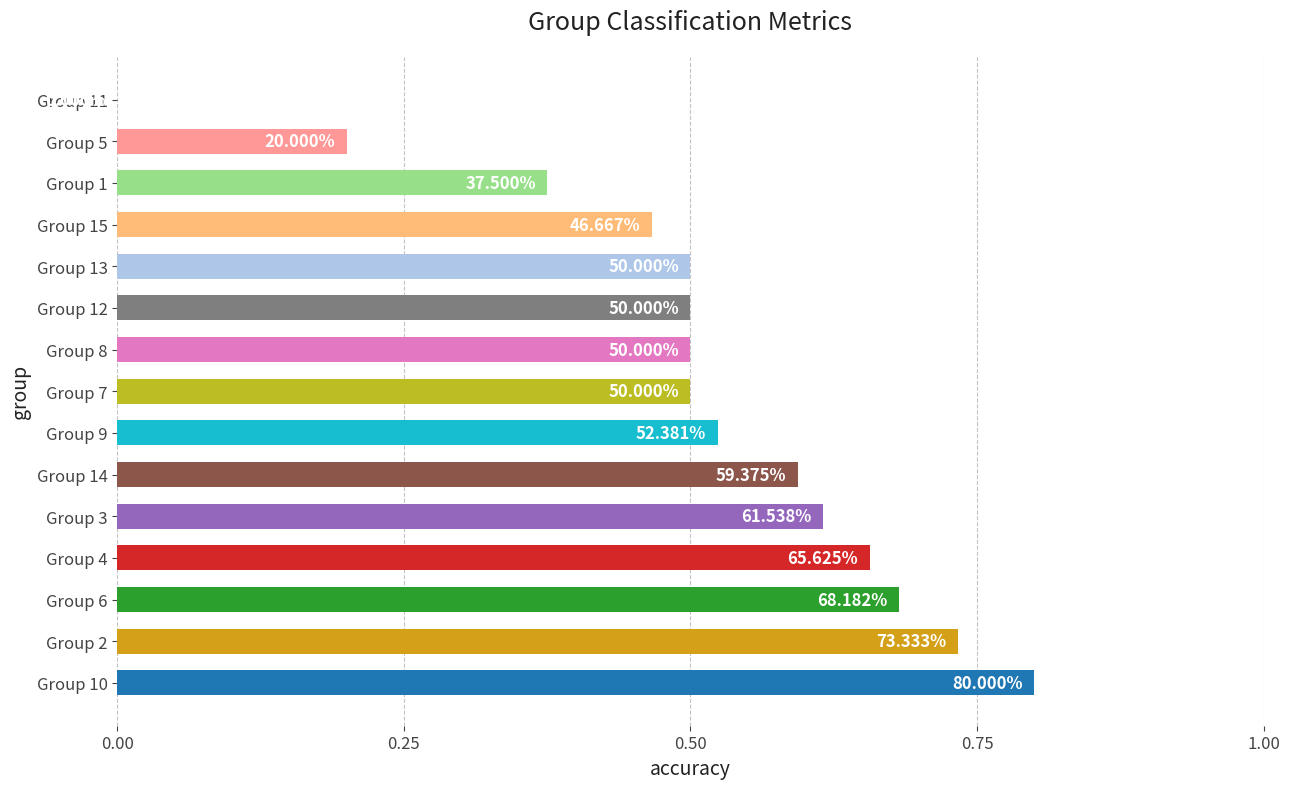

Are the bars horizontal?

Yes